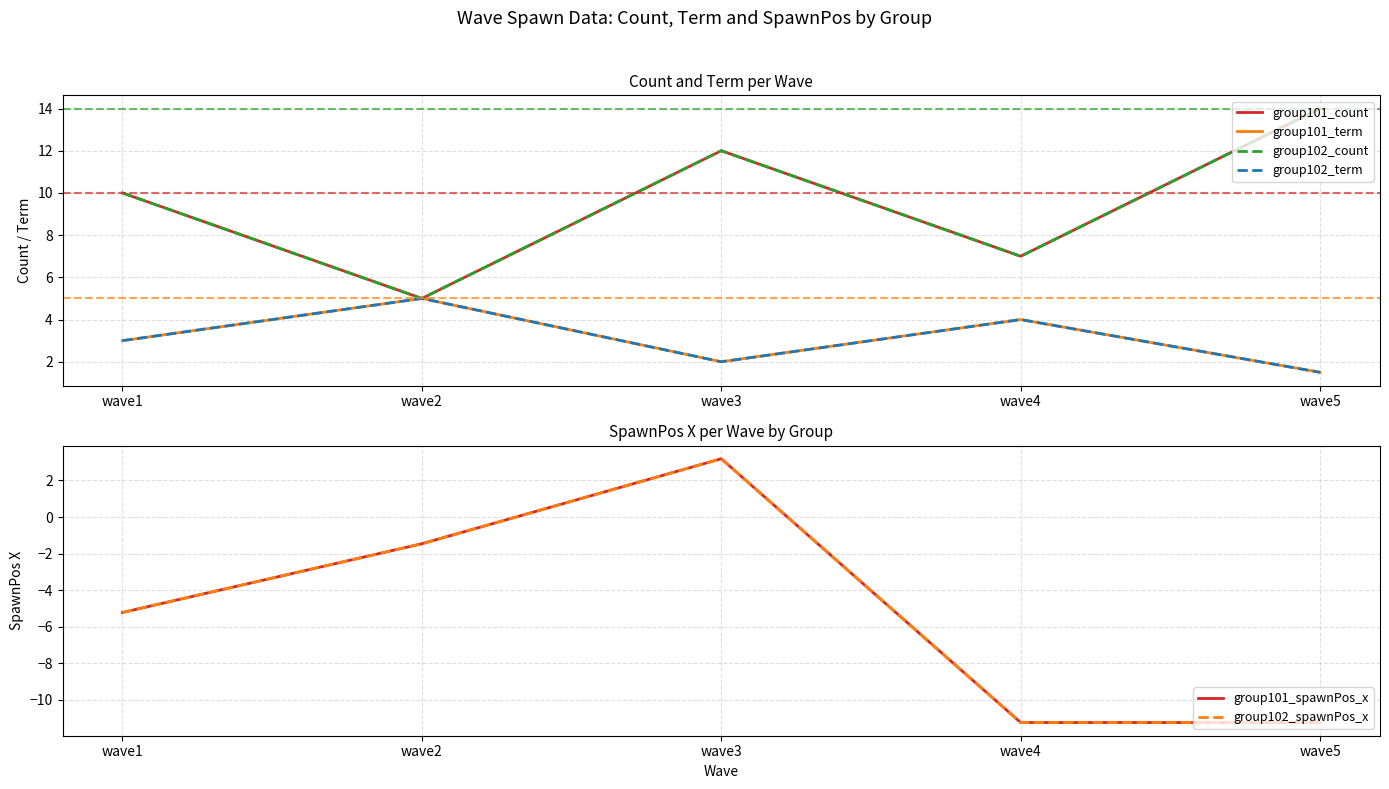

Is the value of group102_term at wave3 greater than the value of group102_spawnPos_x at wave3?

No